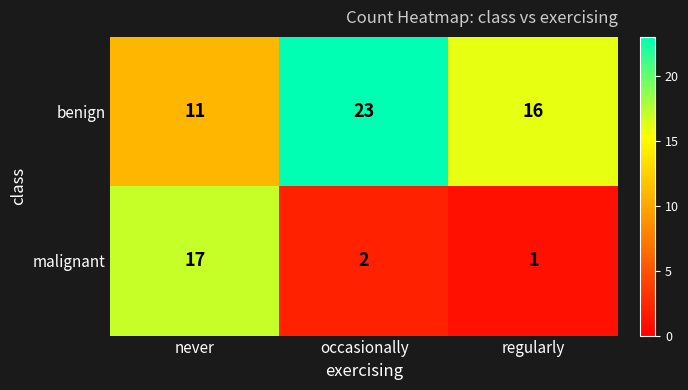

How many benign values are between 11 and 23?

3